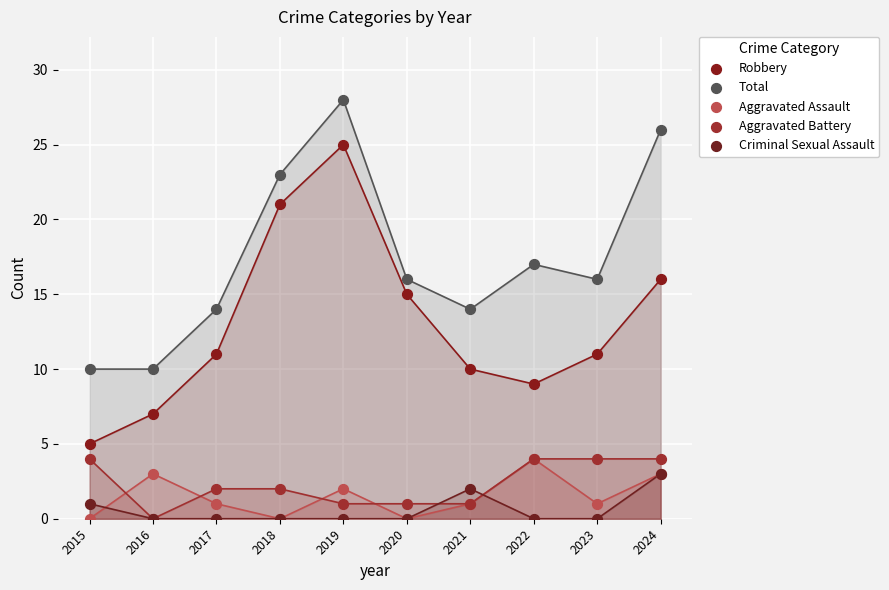

What are all the series names shown in the legend?

Robbery, Total, Aggravated Assault, Aggravated Battery, Criminal Sexual Assault